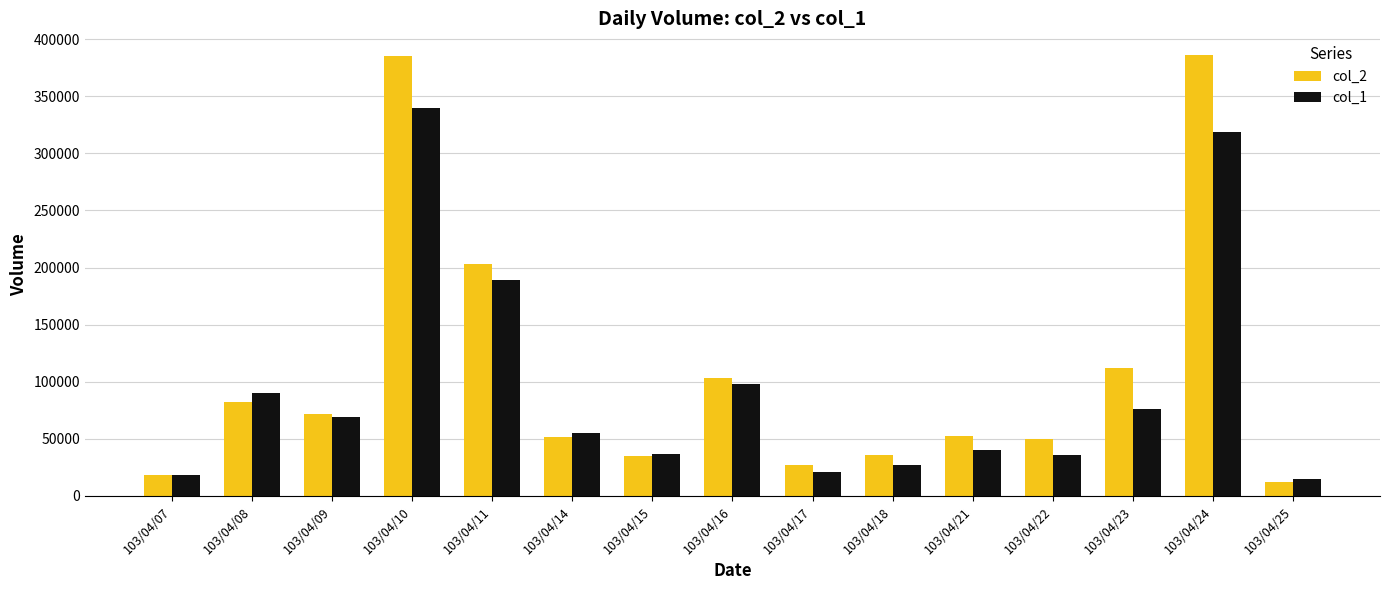

What is the value of the col_1 bar at the 9th from the left?

21000